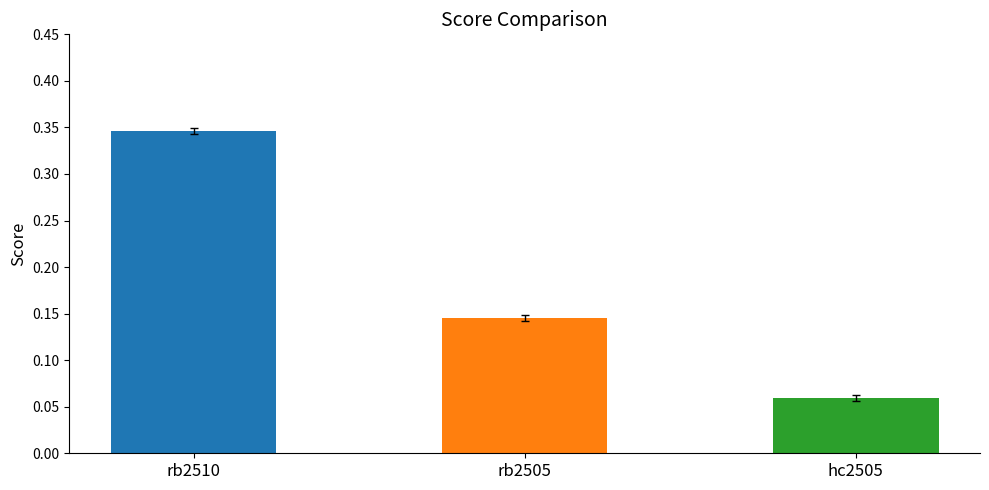

Where is the data nearest to the value 0?

hc2505